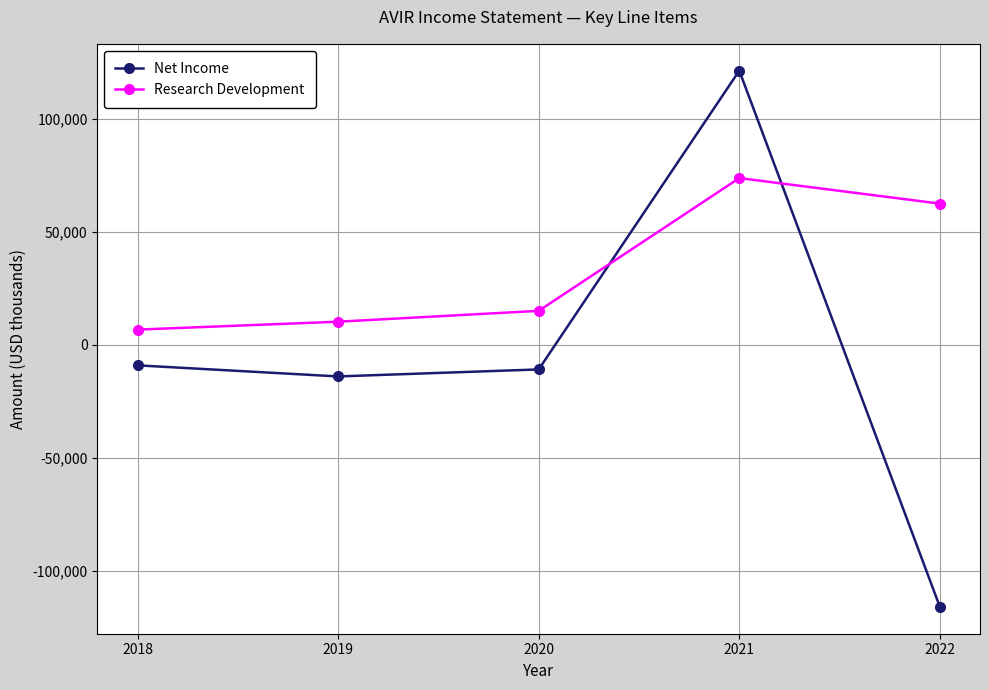

Reading left to right, list all the values displayed in this chart.

Net Income: -9100	-14000	-10900	121200	-115900
Research Development: 6700	10200	15000	73700	62400